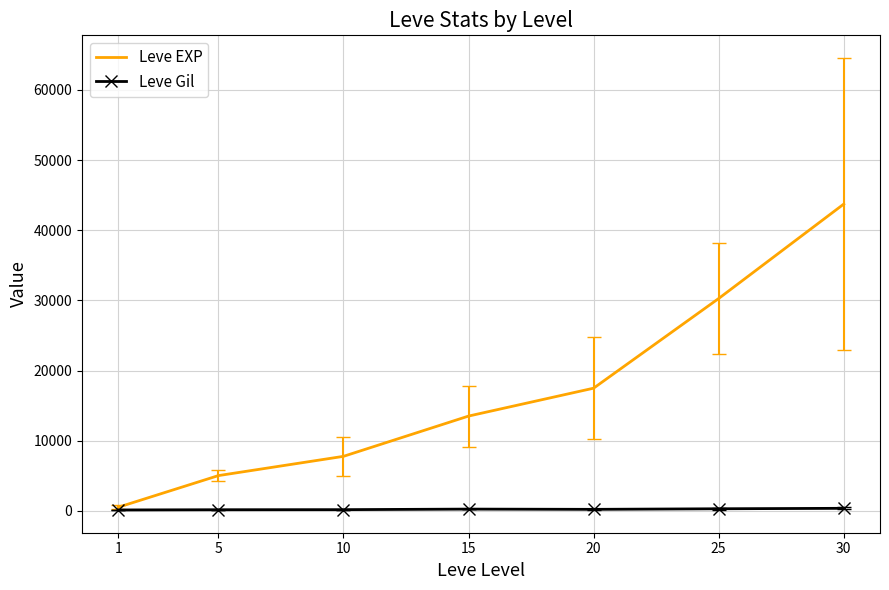

The value of Leve EXP at 10 is 7770.0. True or false?

True